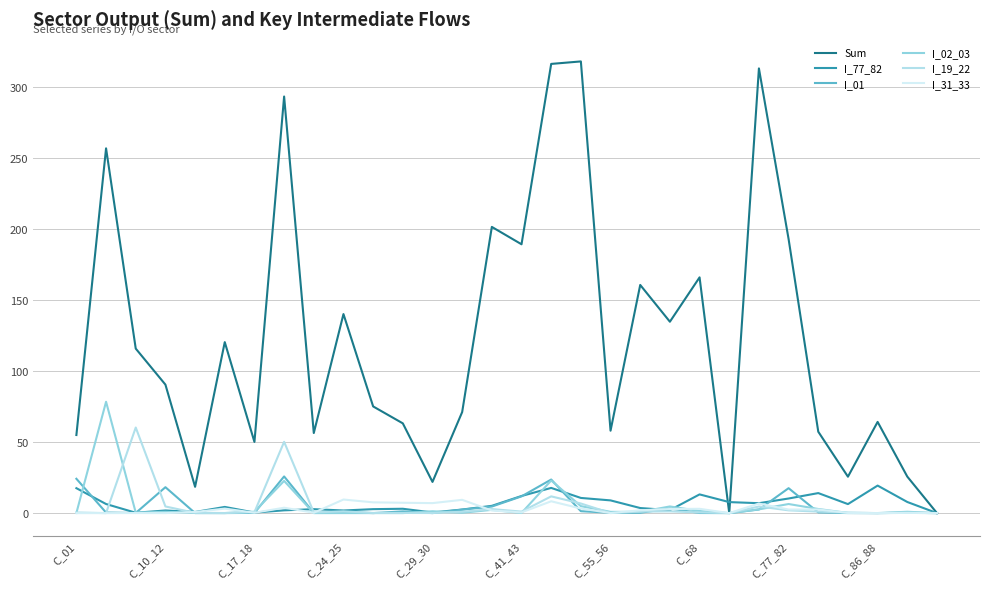

Does the chart have visible grid lines?

Yes